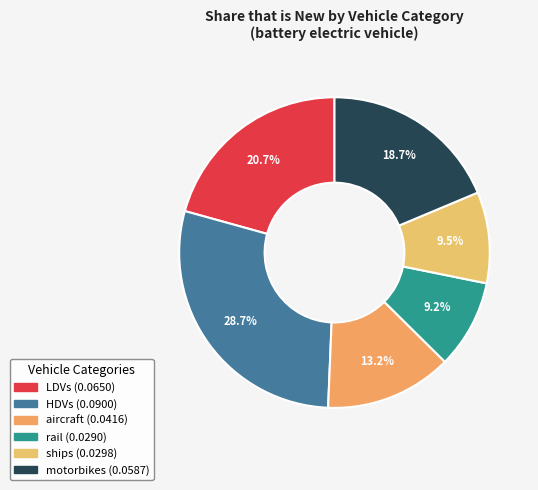

How many slices are in this pie chart?

6